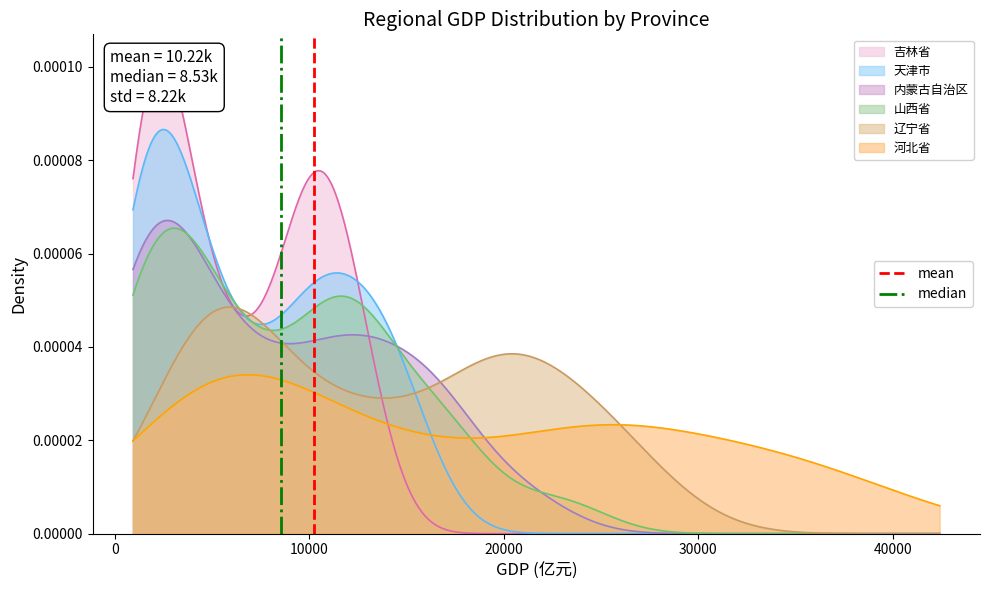

The median series shows 2 at 0. True or false?

False